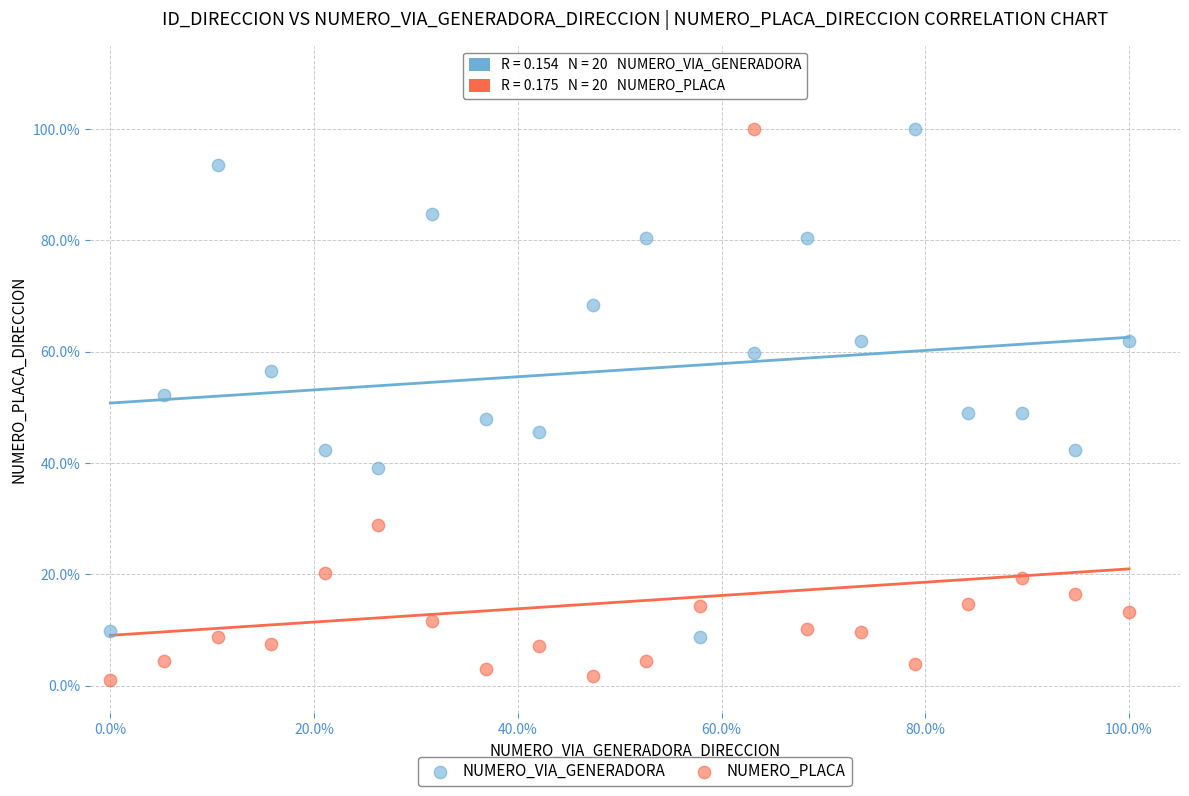

What are all the series names shown in the legend?

NUMERO_VIA_GENERADORA, NUMERO_PLACA